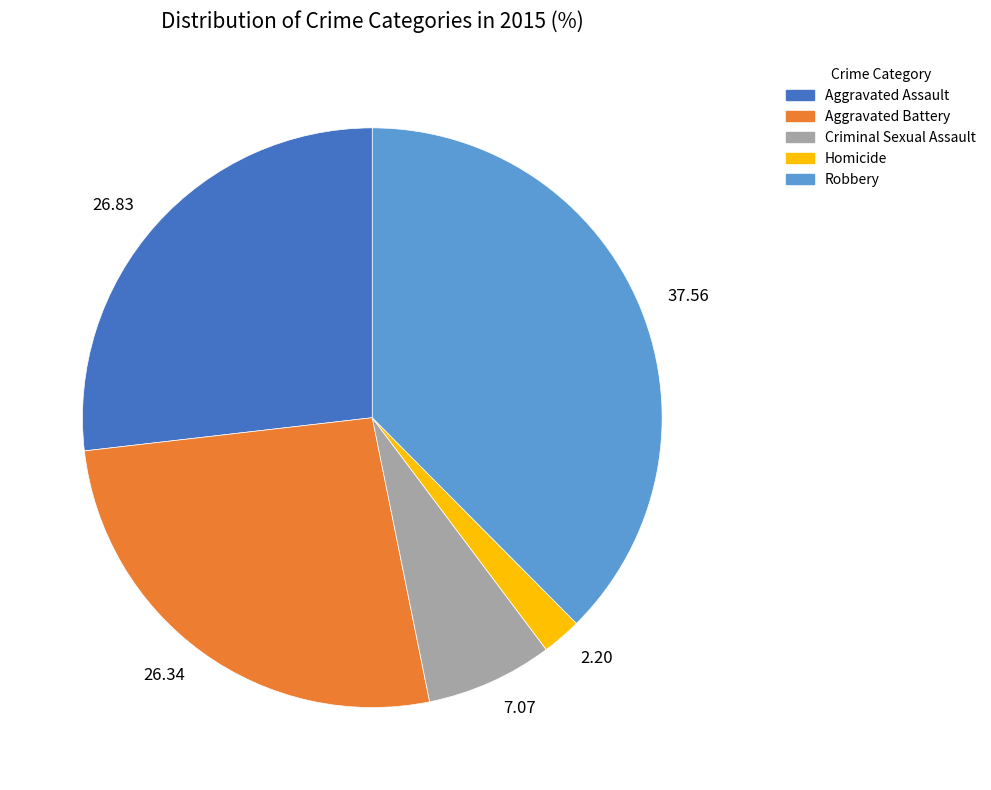

What is the smallest slice in the pie chart?

Homicide